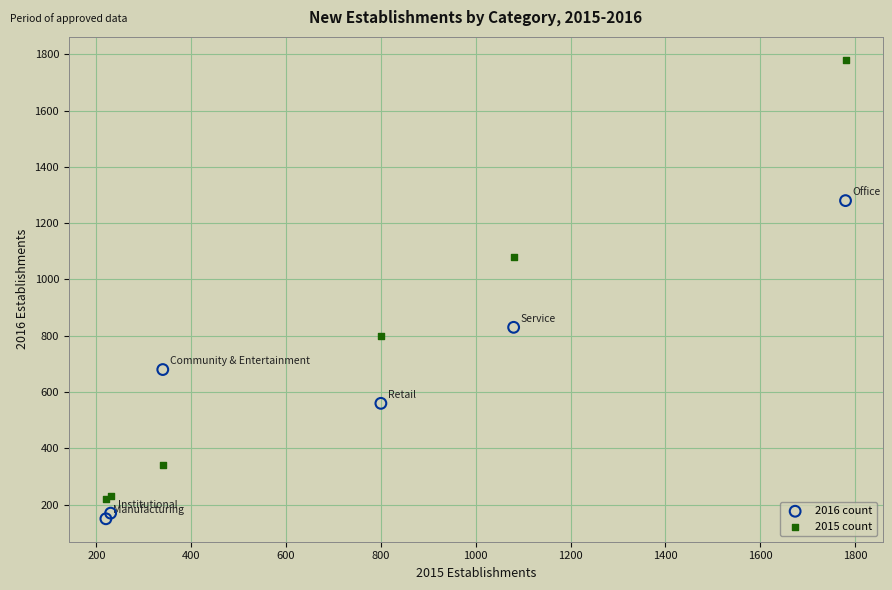

In the 2016 count series, what Y value is closest to 715?

680